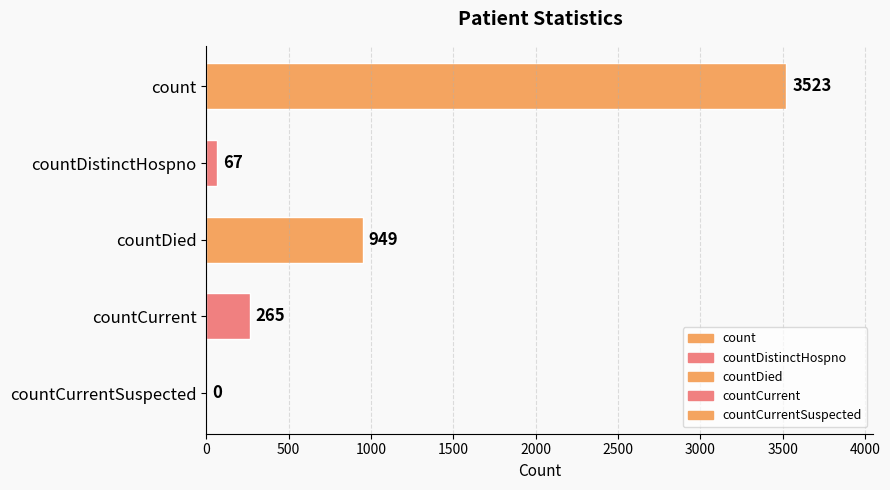

Where is the data nearest to the value 1761?

countDied